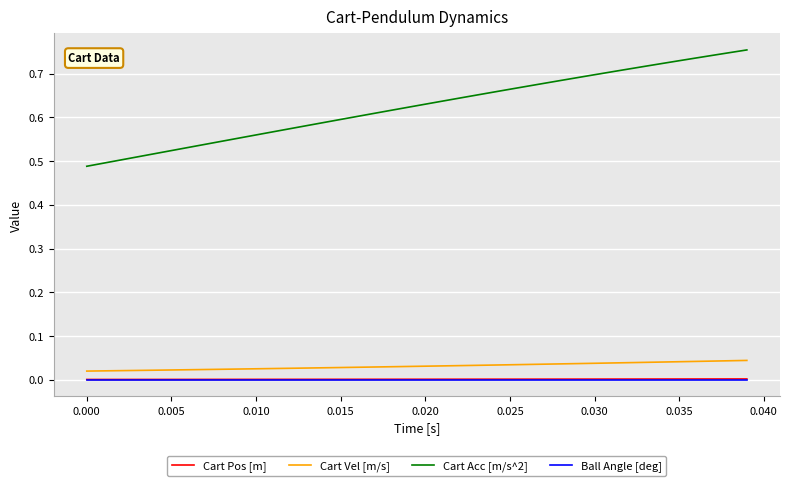

Which series has the widest spread of values?

Cart Acc [m/s^2]